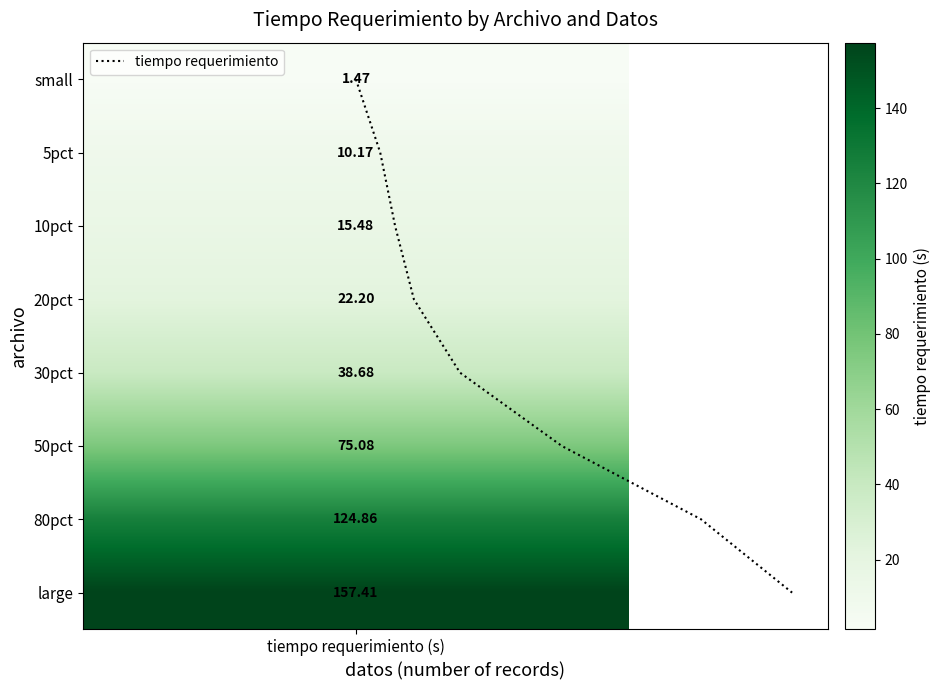

Is this an area chart (filled region under the line)?

No